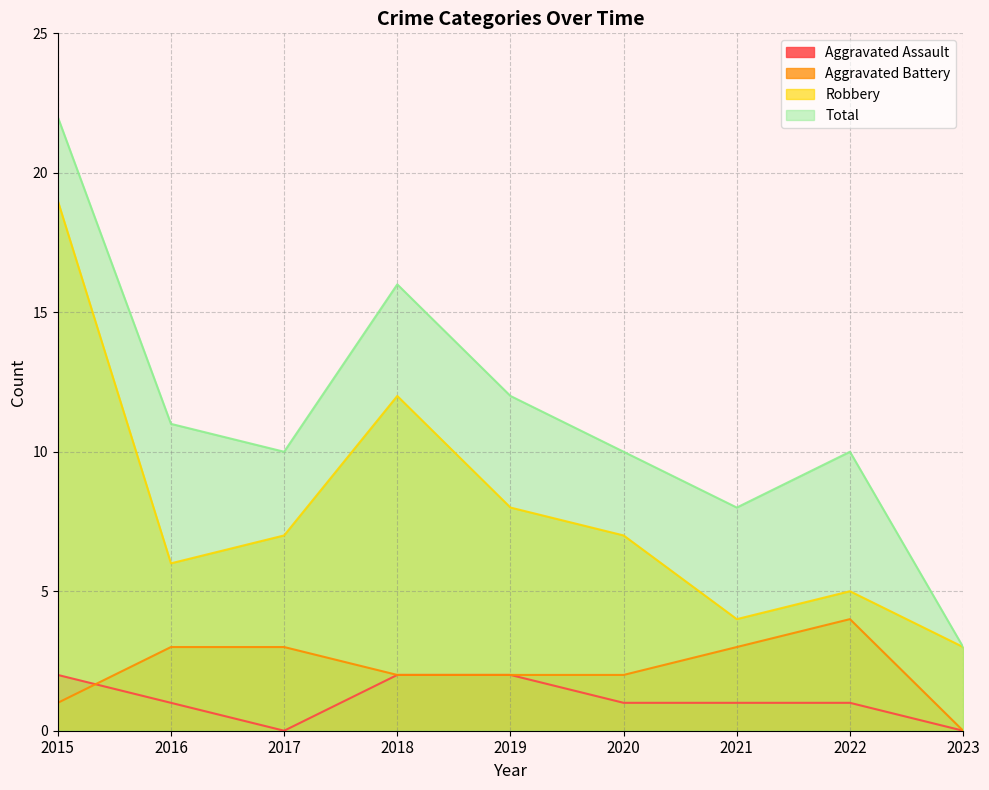

At which category does Aggravated Battery reach its first local peak?

2022